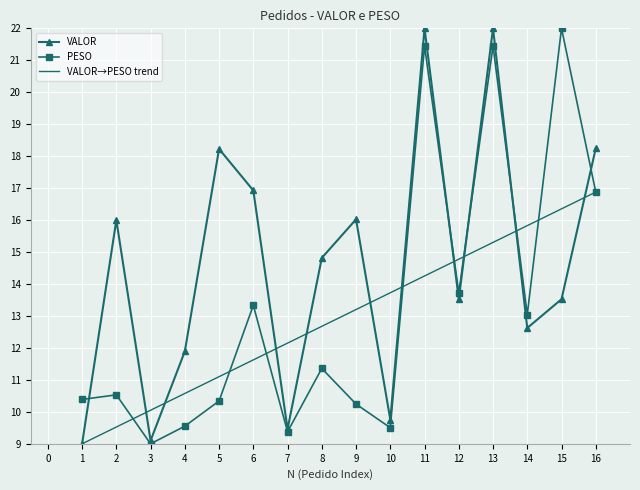

In PESO, how many points are higher than both neighbors (excluding endpoints)?

6